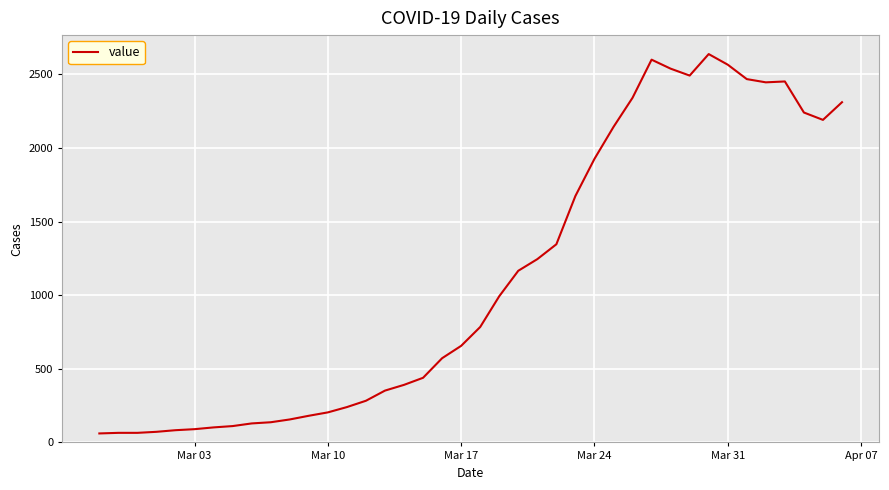

What is the minimum value shown in the chart?

61